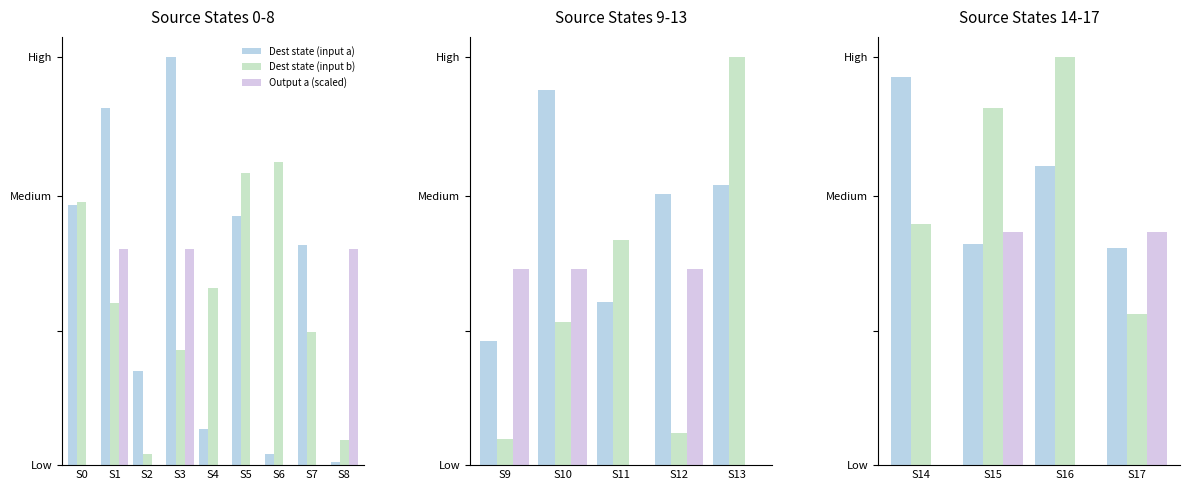

Is it true that Dest state (input b) equals 42 at S14?

False